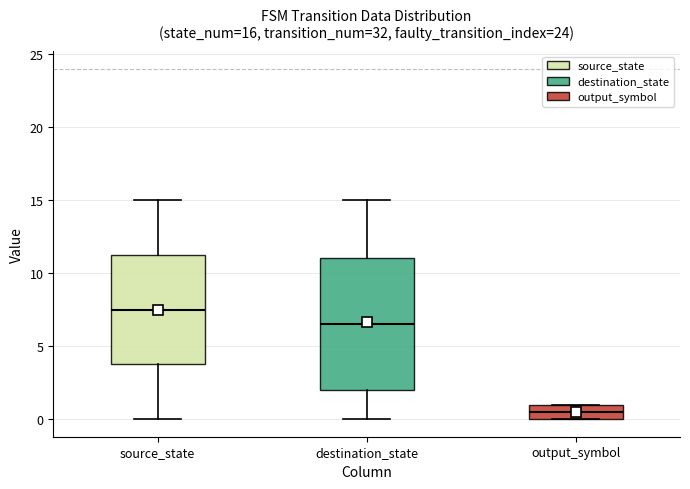

Which box has the lowest median line?

output_symbol